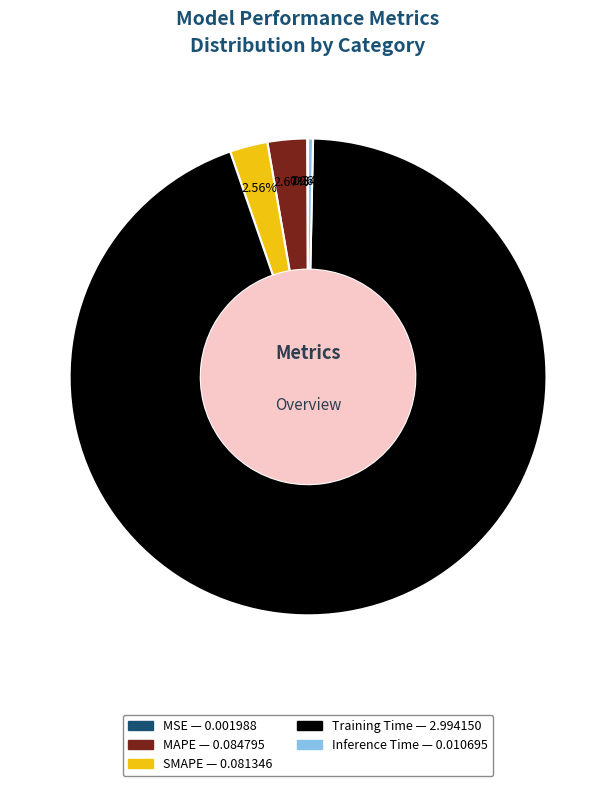

To the nearest percent, what portion does SMAPE represent?

3%